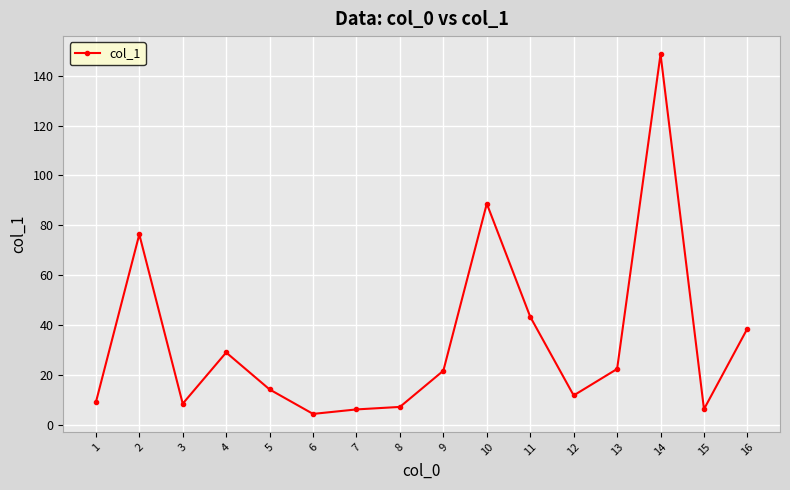

How many distinct data groups are displayed?

1